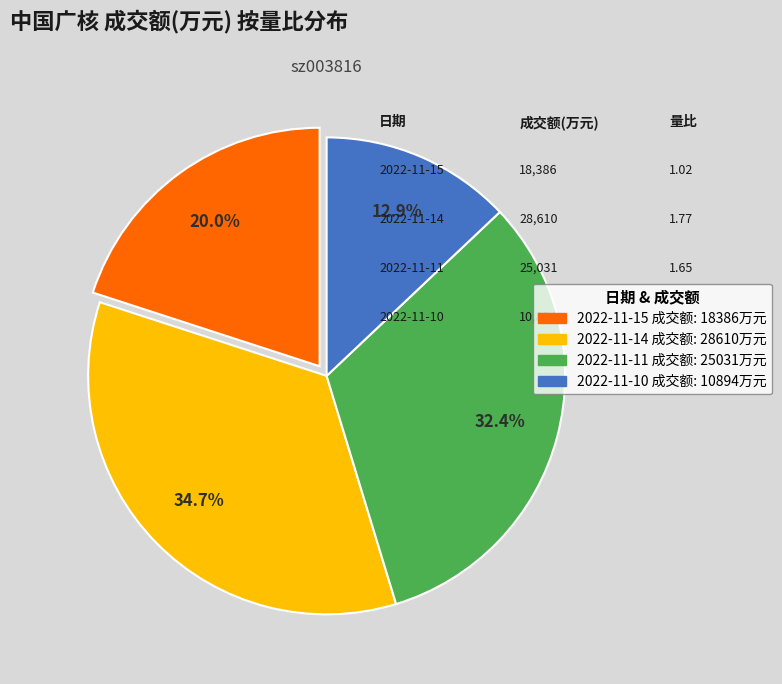

Is there a majority slice in this chart?

No